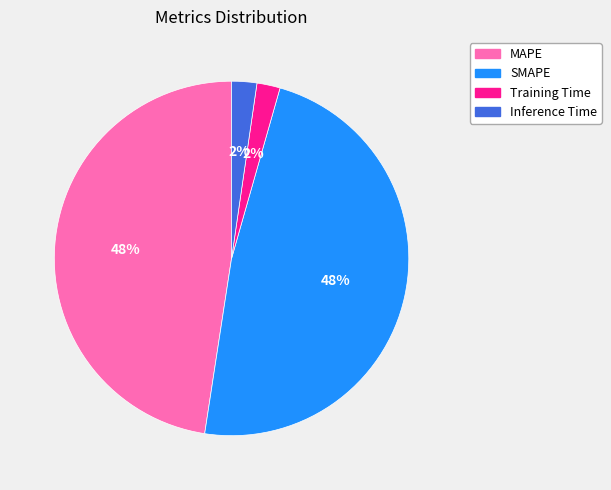

To the nearest percent, what is the combined percentage of Training Time and SMAPE?

50%